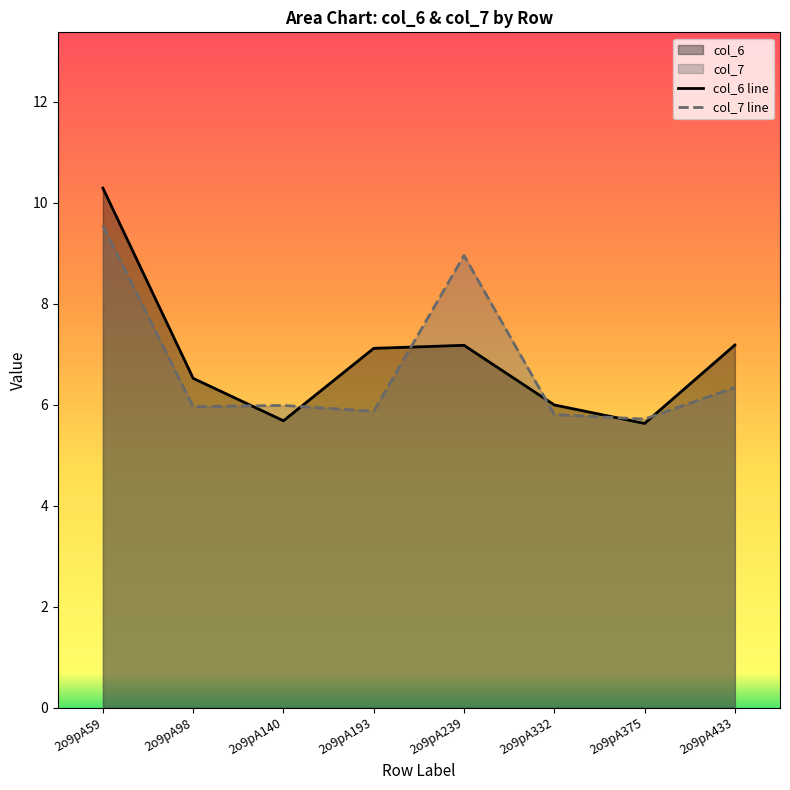

List the series in order of their overall mean, highest first.

col_6 line, col_7 line